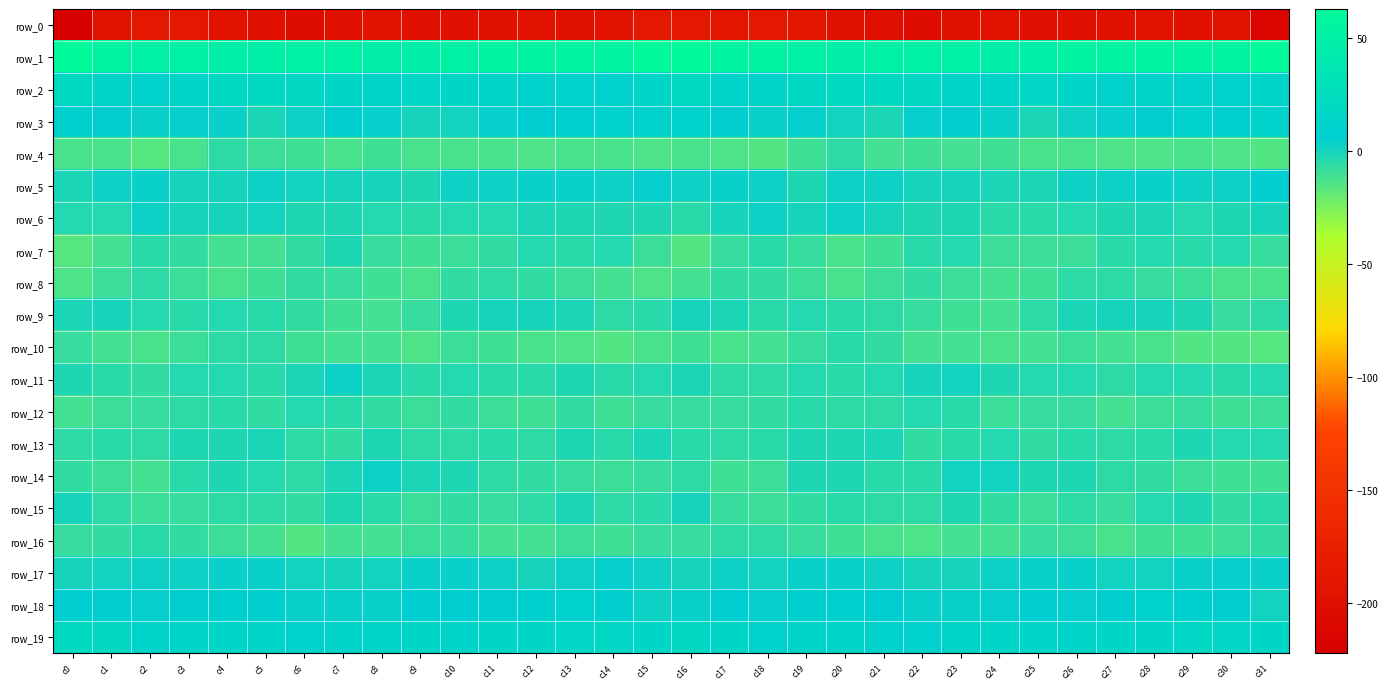

Is the value of row_9 at c21 greater than the value of row_17 at c21?

No